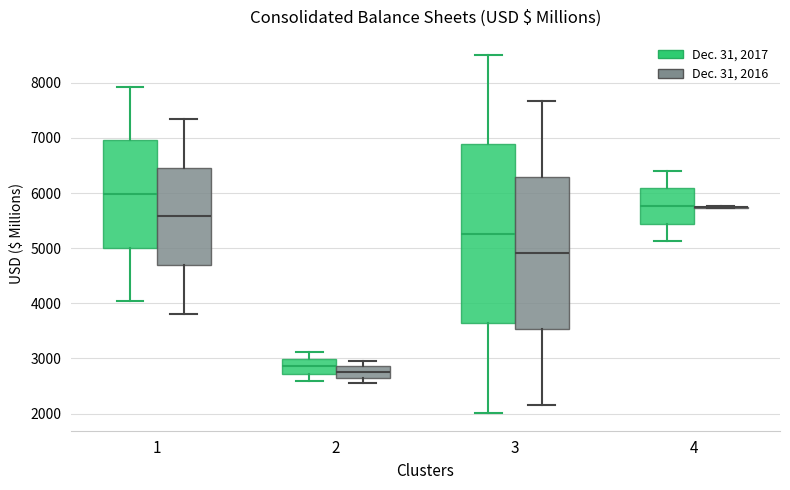

Reading left to right, transcribe this box plot: for each box, give where its median line is, the range the box spans, and where its two whiskers end, as read against the y-axis. The values are not printed on the chart, so give them approximately, as read against the axis.

1 (Dec. 31, 2017): median 6000, box 5000 to 7000, whiskers 4000 to 7900
1 (Dec. 31, 2016): median 5600, box 4700 to 6500, whiskers 3800 to 7300
2 (Dec. 31, 2017): median 2900, box 2700 to 3000, whiskers 2600 to 3100
2 (Dec. 31, 2016): median 2800, box 2700 to 2900, whiskers 2600 to 3000
3 (Dec. 31, 2017): median 5300, box 3600 to 6900, whiskers 2000 to 8500
3 (Dec. 31, 2016): median 4900, box 3500 to 6300, whiskers 2200 to 7700
4 (Dec. 31, 2017): median 5800, box 5400 to 6100, whiskers 5100 to 6400
4 (Dec. 31, 2016): box collapsed to a line at 5700, whiskers 5700 to 5800